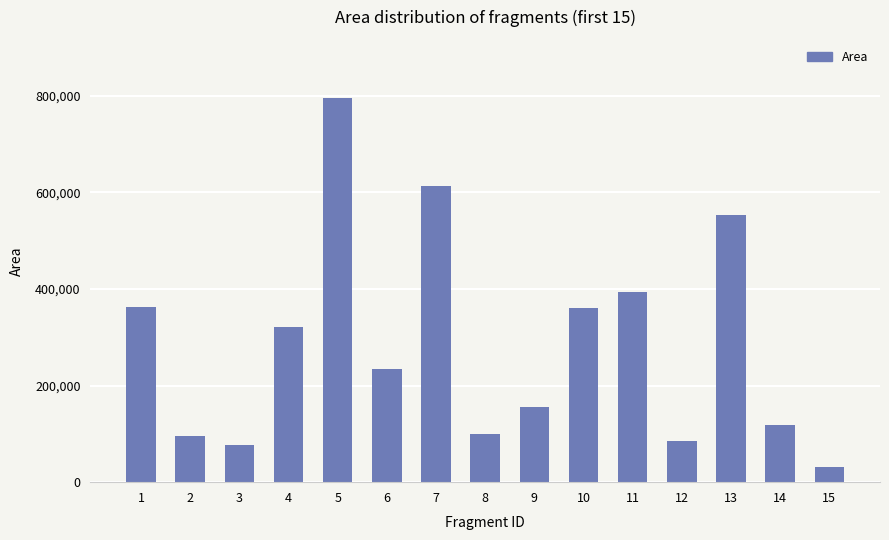

What value does the data have at 15, to the nearest 100?

32200